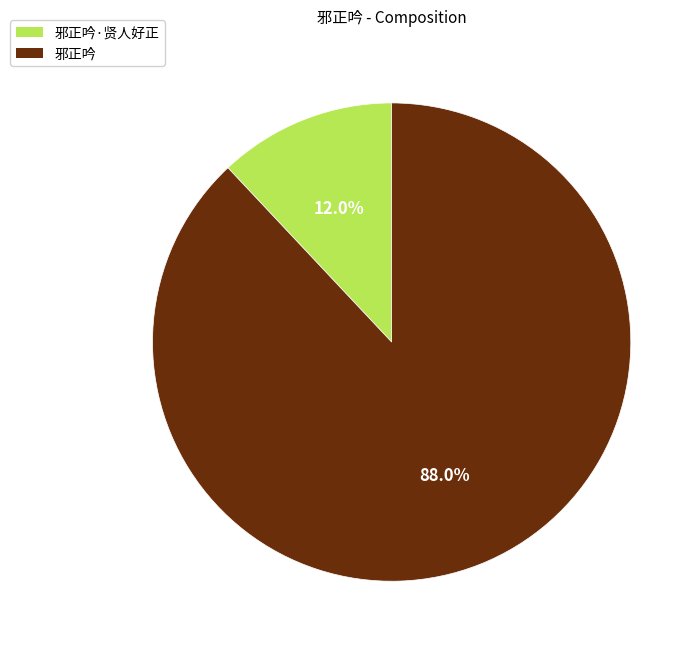

Is there any slice that represents more than half of the pie?

Yes